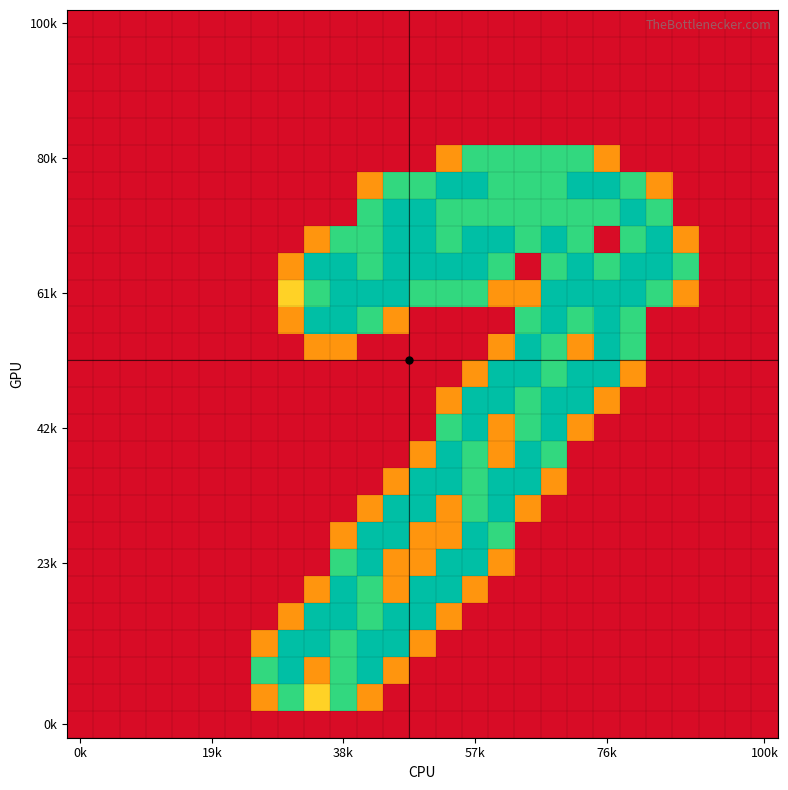

How many data points does each series have?

27